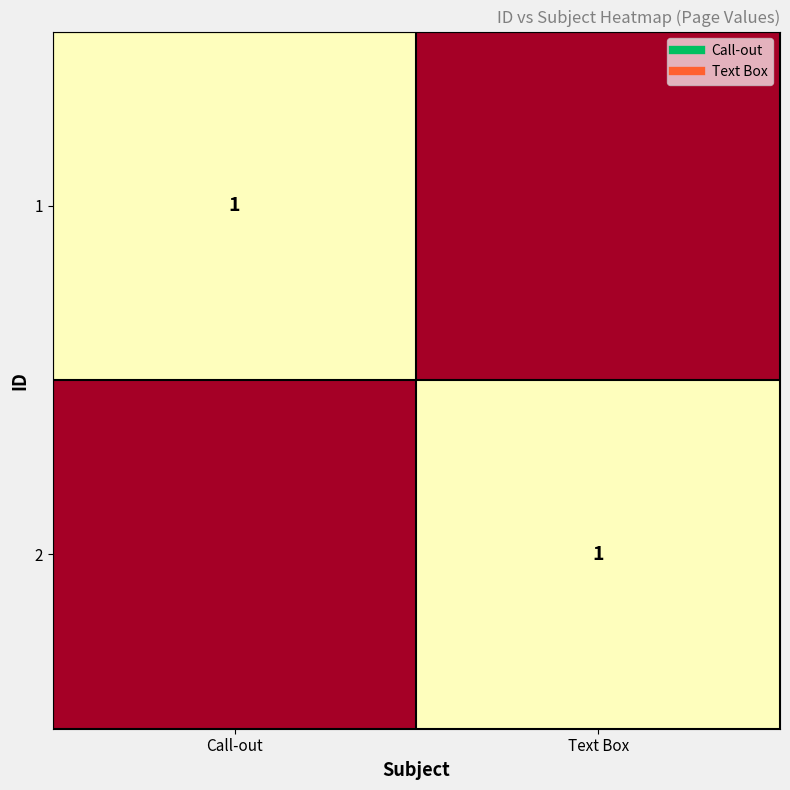

List the labels in order of 1 value, largest first.

Call-out, Text Box